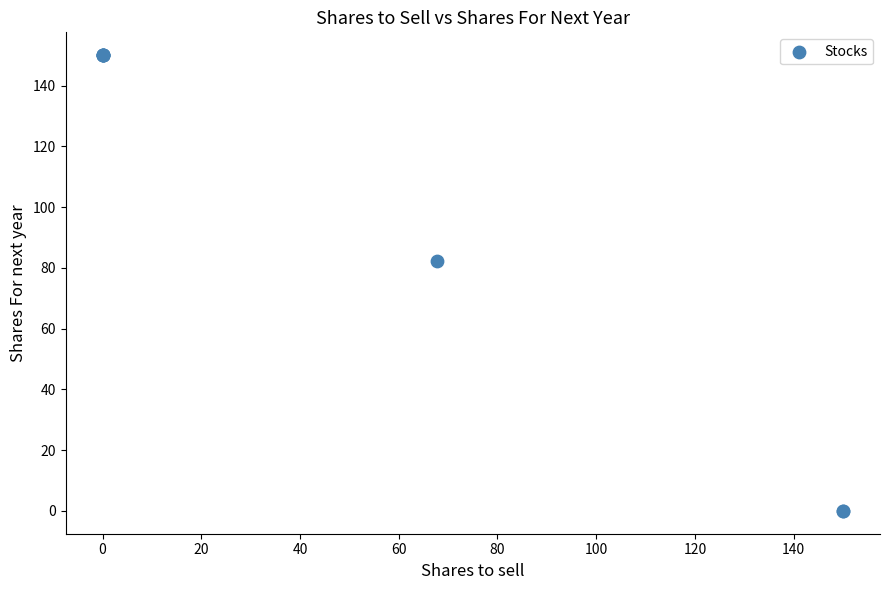

What Y value in the scatter plot is closest to 75?

82.3